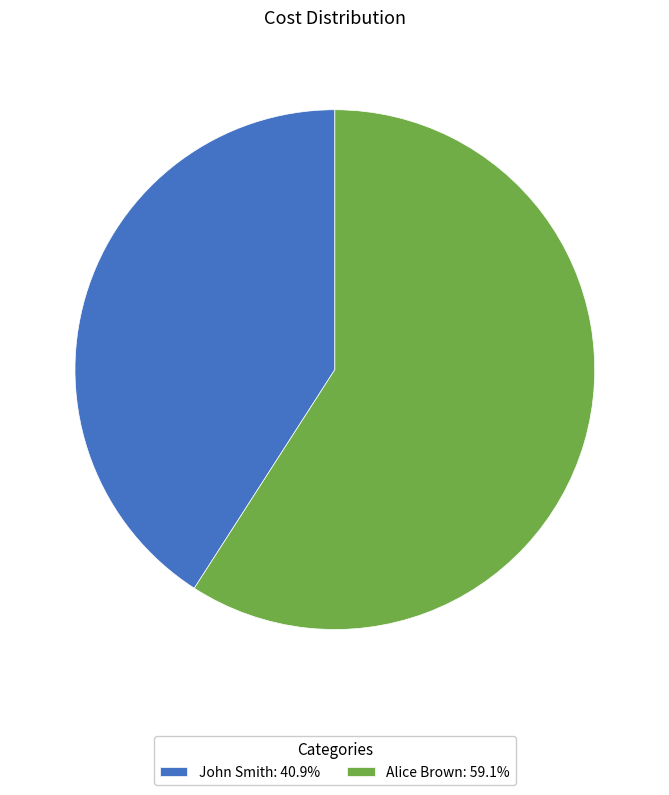

Combined, do Alice Brown and John Smith account for over 50%?

Yes